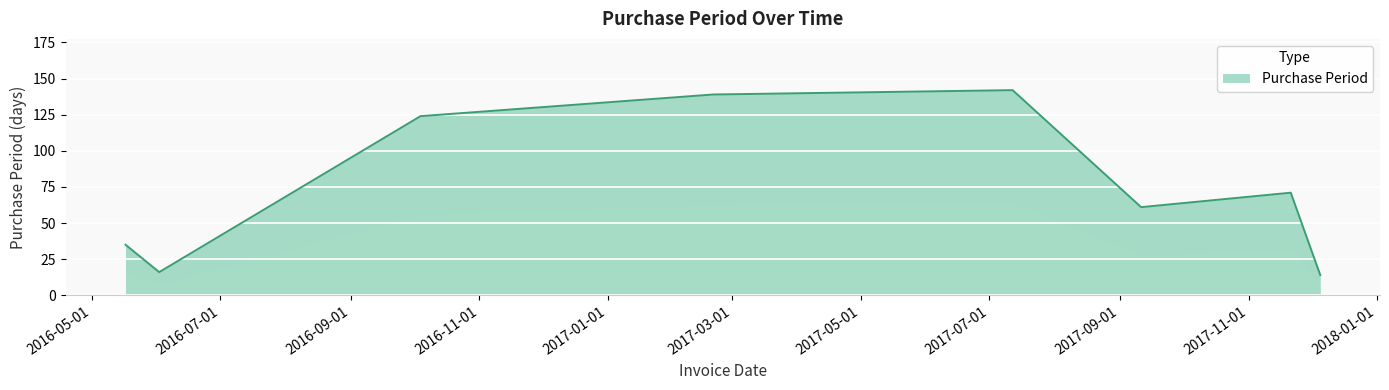

What is the maximum value shown in the chart?

142